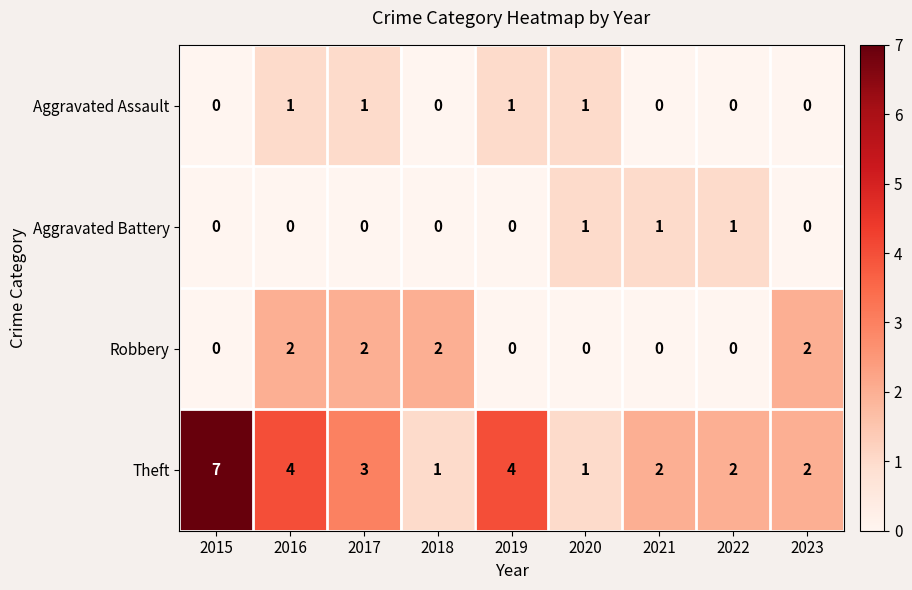

How many series are shown in this chart?

4